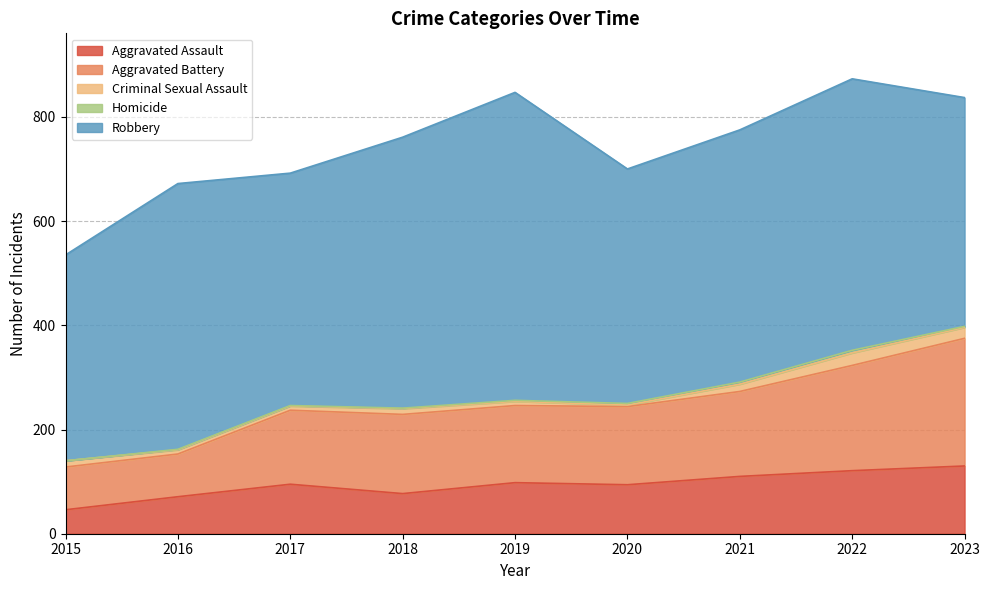

How many values in the Aggravated Battery series are below 150?

4